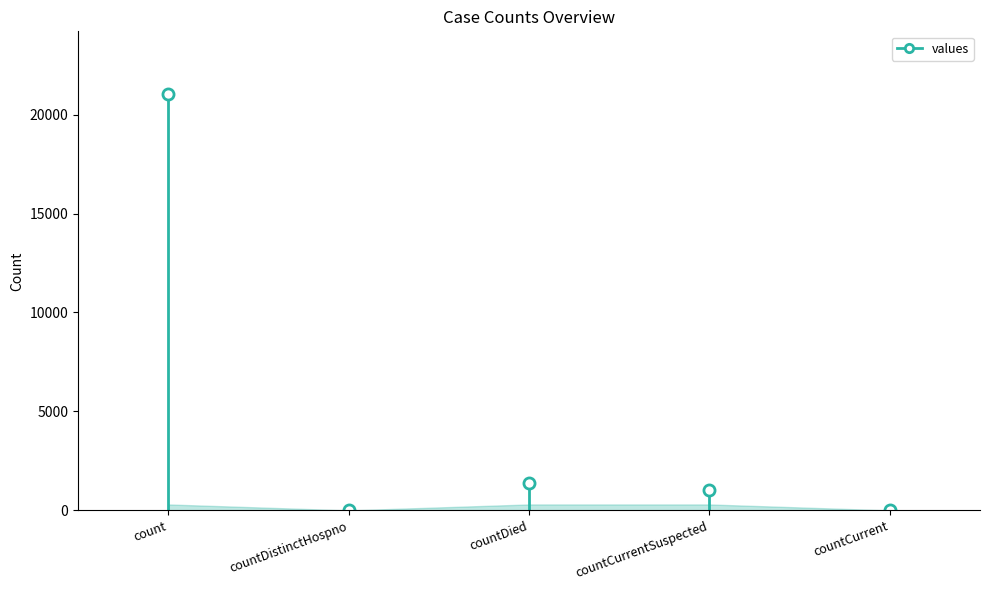

What is the difference between the maximum and minimum values?

21050